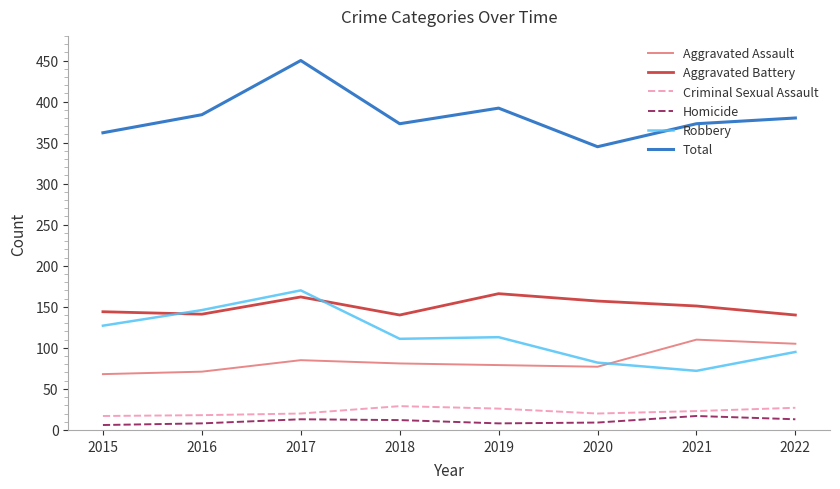

What is the difference between the maximum and minimum values in the Homicide series?

11